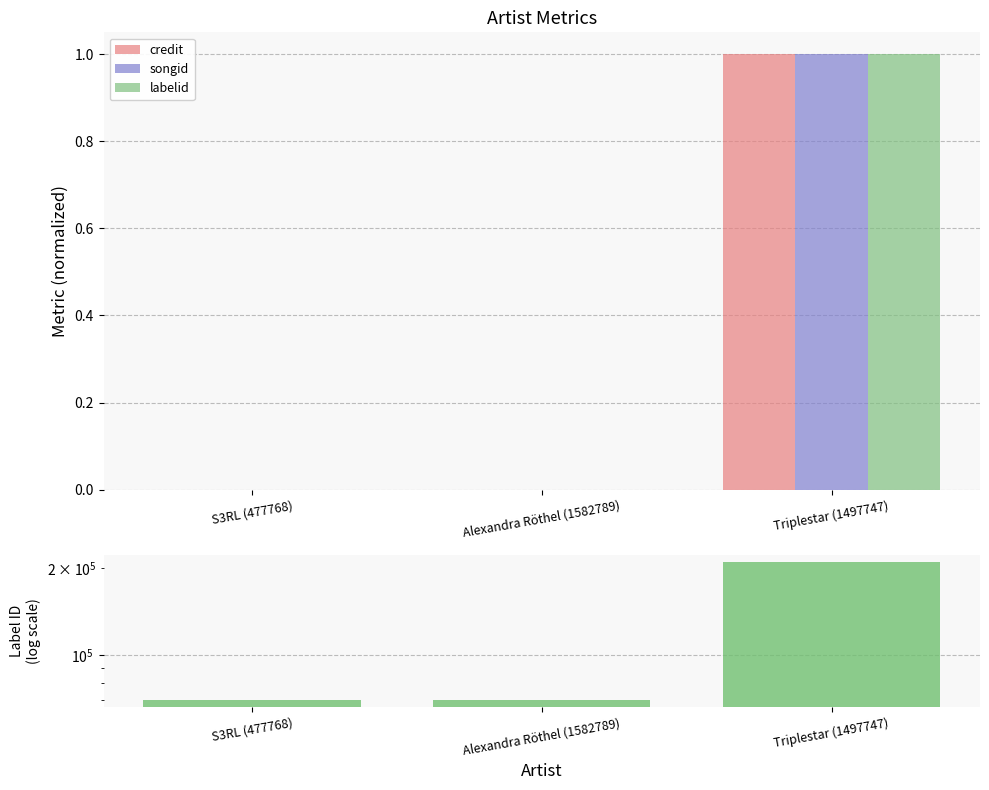

Reading left to right, transcribe all the data shown in this chart.

credit: S3RL (477768)=0	Alexandra Röthel (1582789)=0	Triplestar (1497747)=1
songid: S3RL (477768)=0	Alexandra Röthel (1582789)=0	Triplestar (1497747)=1
labelid: S3RL (477768)=69551	Alexandra Röthel (1582789)=69551	Triplestar (1497747)=209965